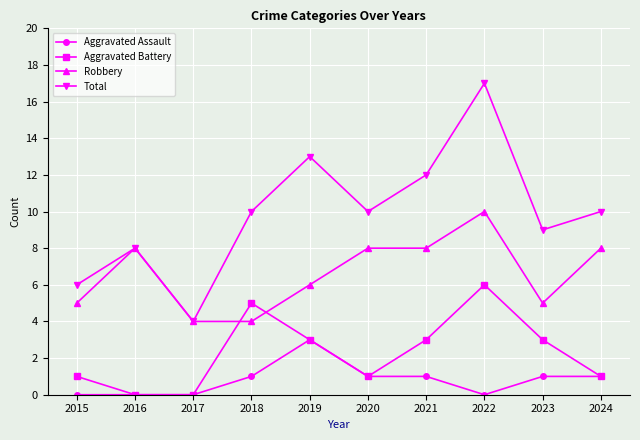

What is the average value of the Total series?

10